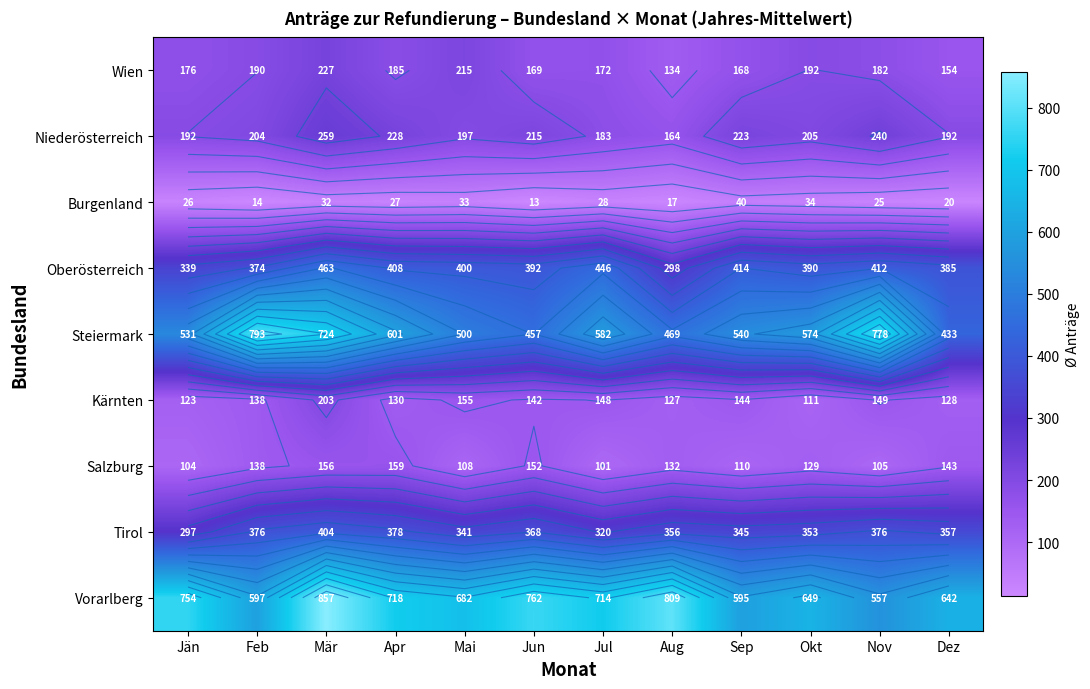

What is the average value of the Wien series?

180.2